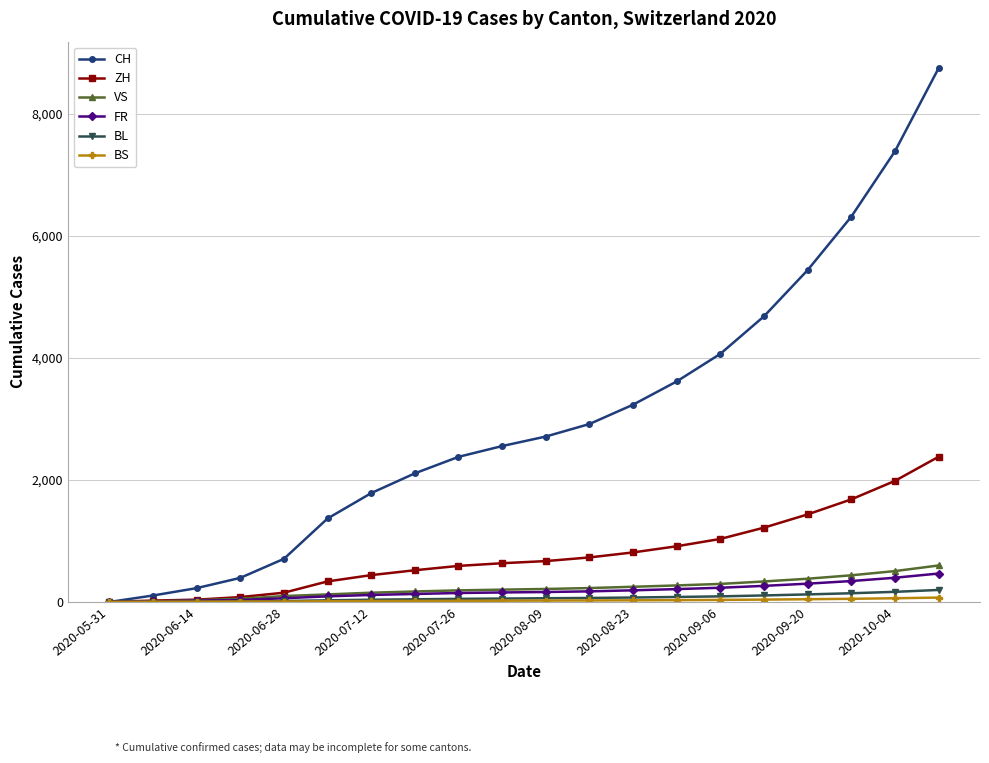

What is the greatest value displayed?

8745